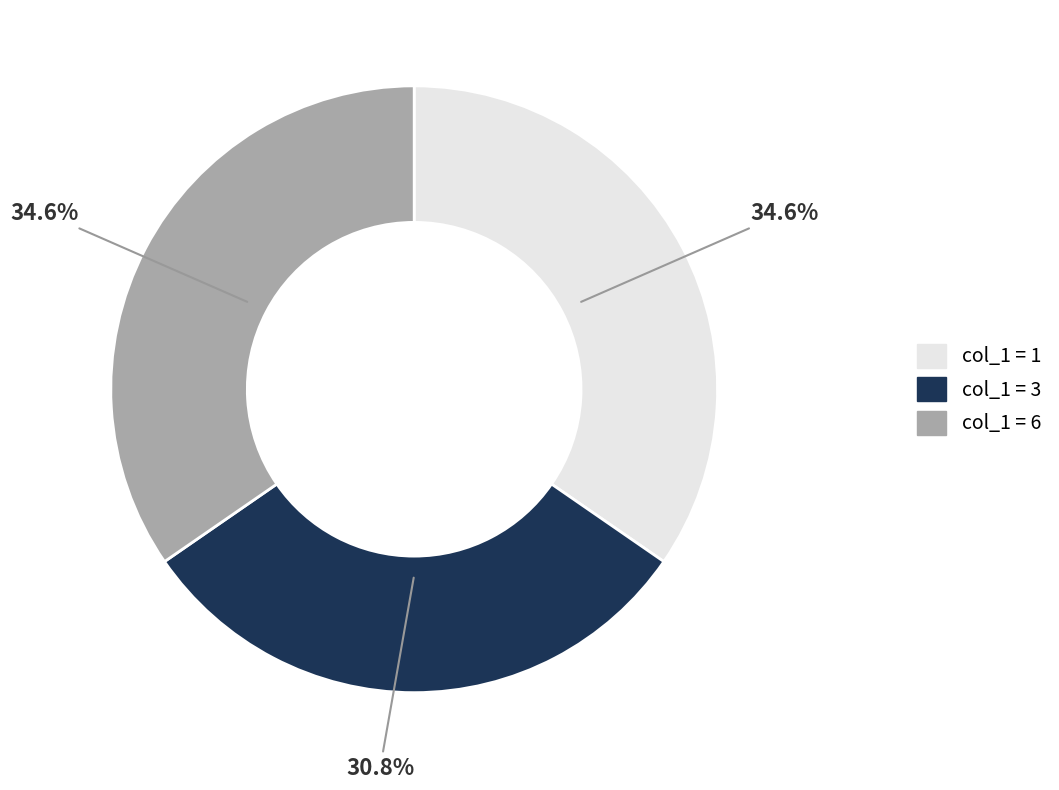

Is there any slice that represents more than half of the pie?

No